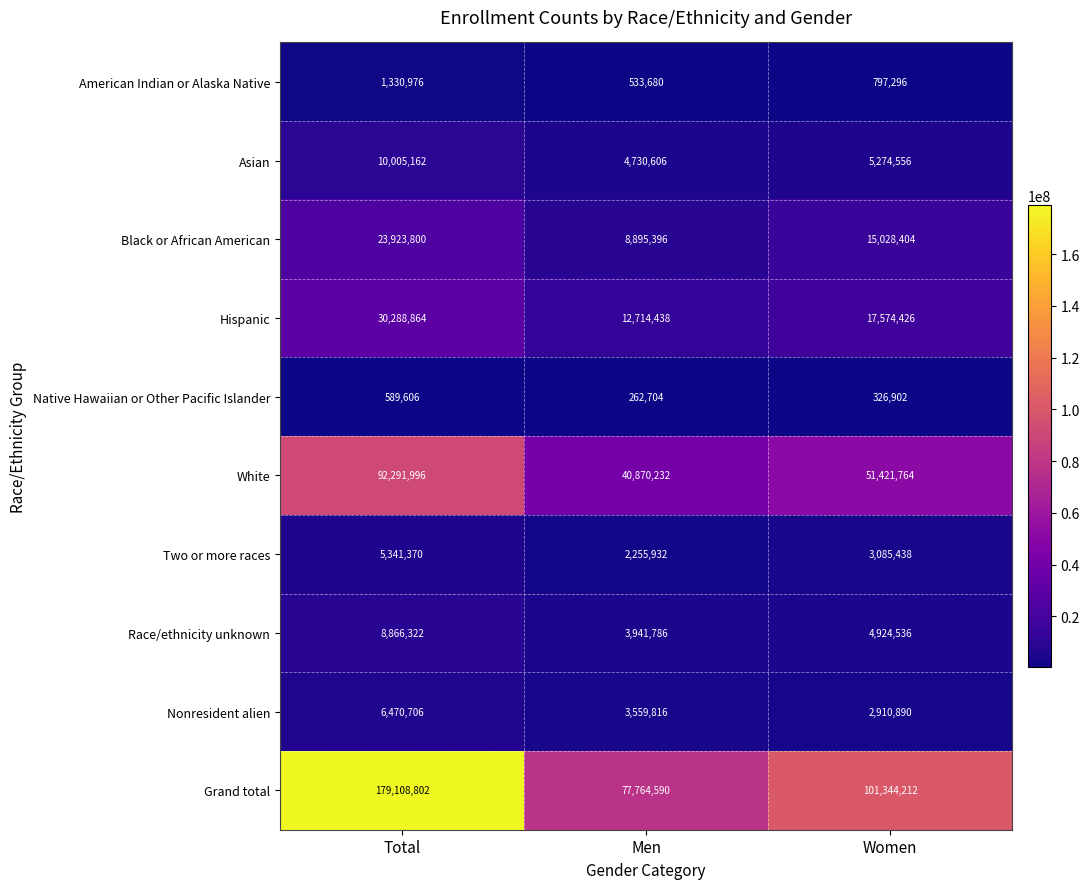

At which label does American Indian or Alaska Native reach its peak?

Total